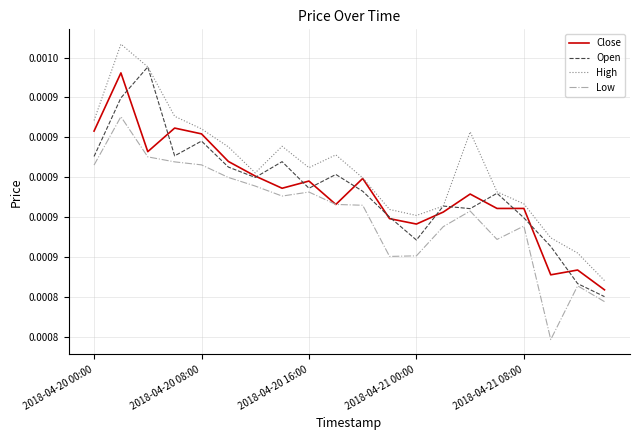

What are all the series names shown in the legend?

Close, Open, High, Low